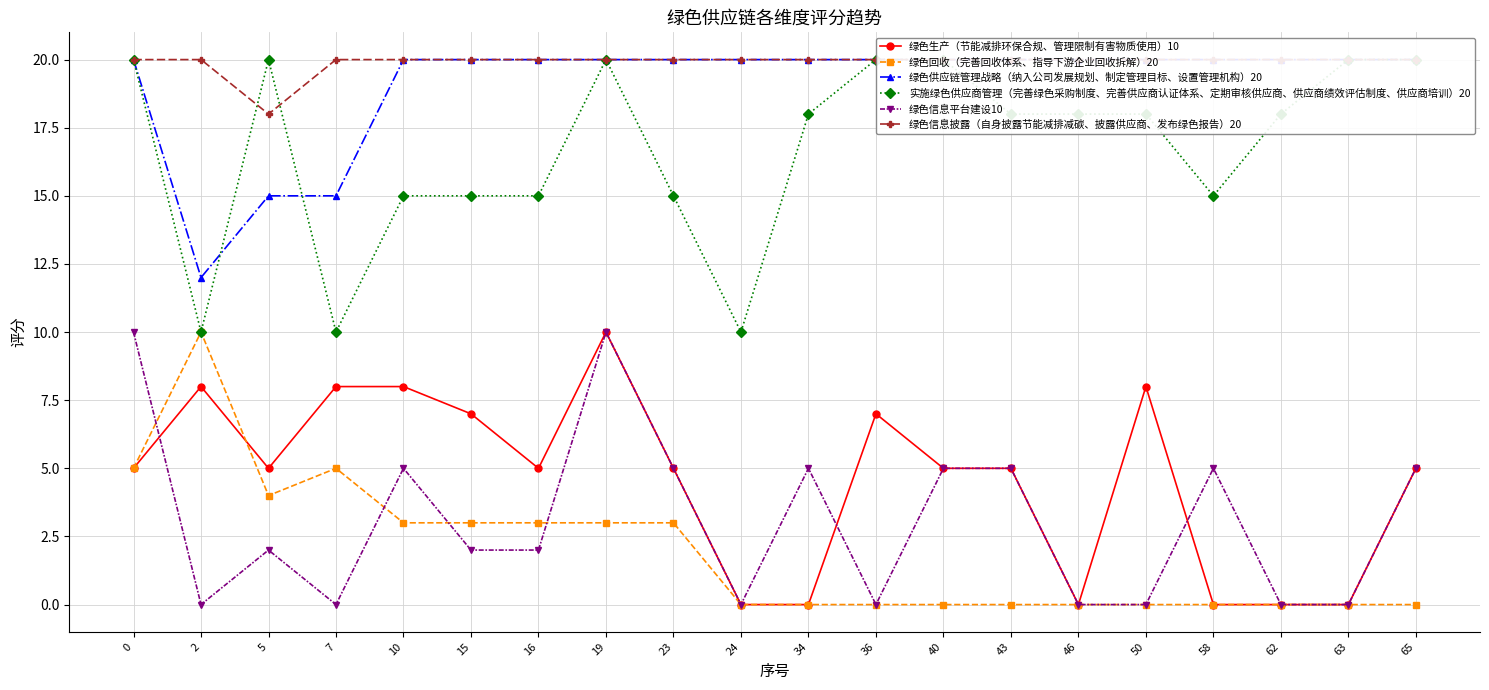

What is the average value of the 绿色供应链管理战略（纳入公司发展规划、制定管理目标、设置管理机构）20 series?

19